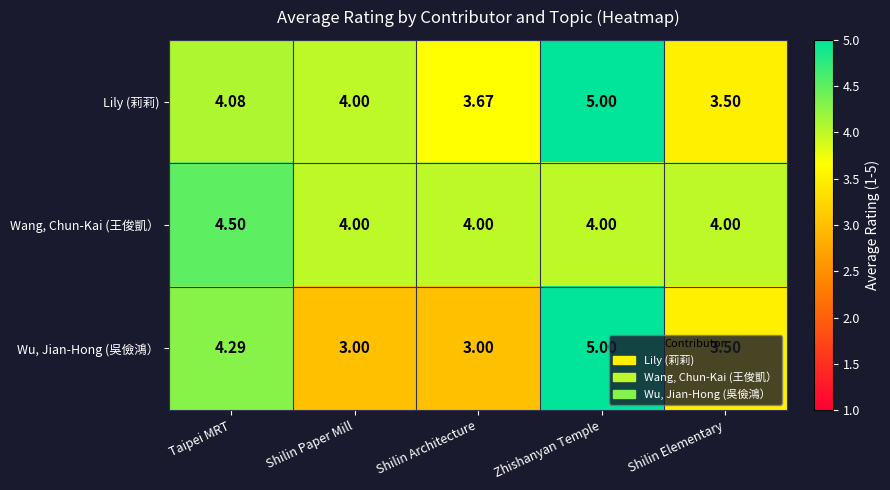

How many categories are shown in the chart?

5